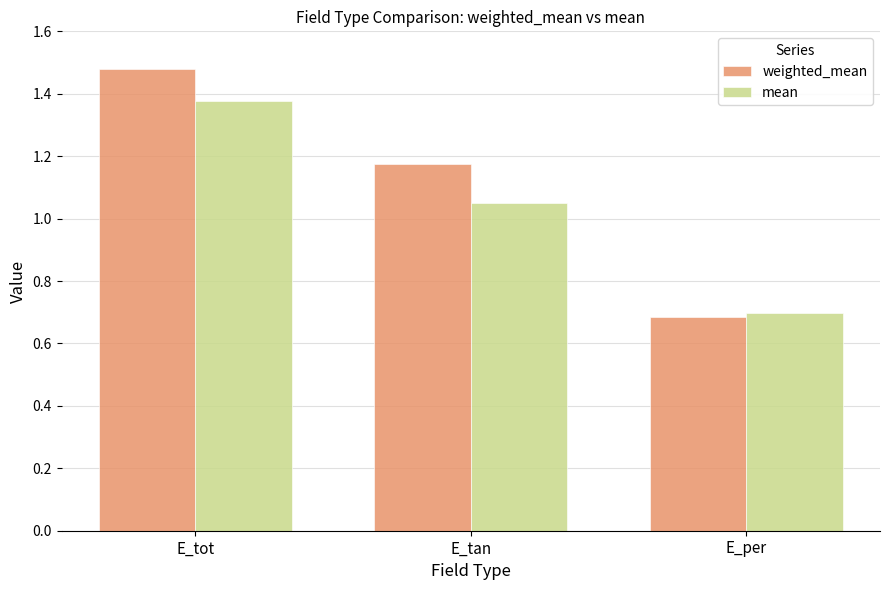

The mean series shows 0.9 at E_tot. True or false?

False